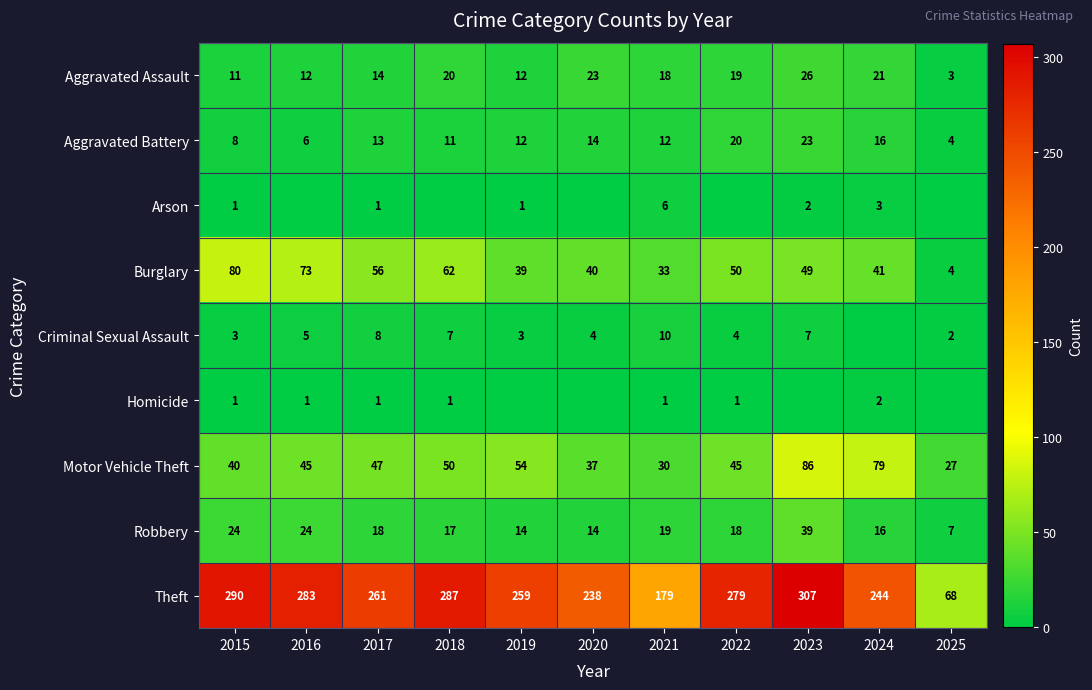

Which category has the highest value in the Arson series?

2021